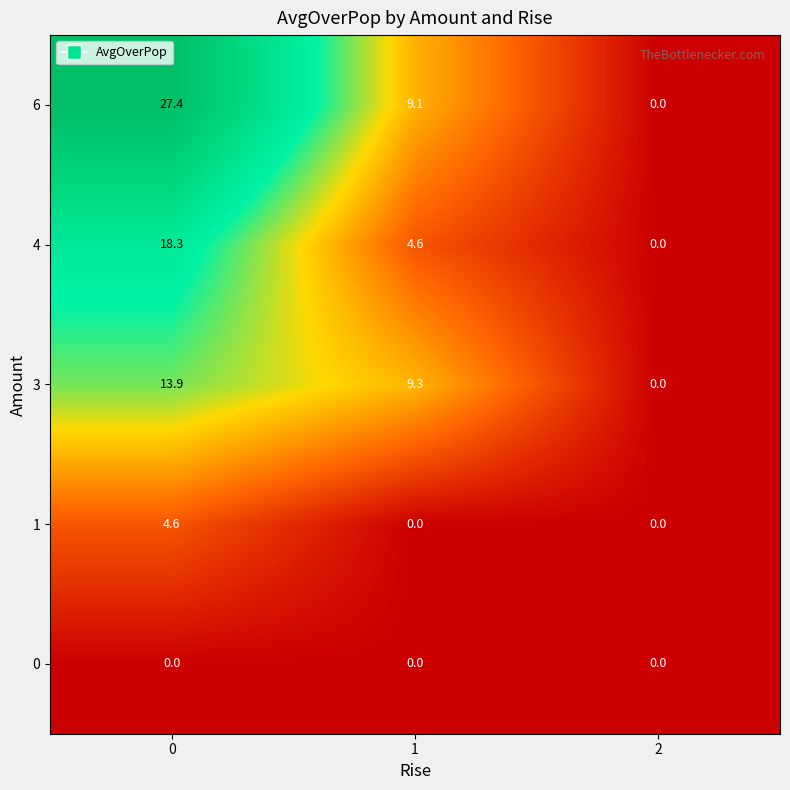

What is the approximate value of 1 at 0?

4.6